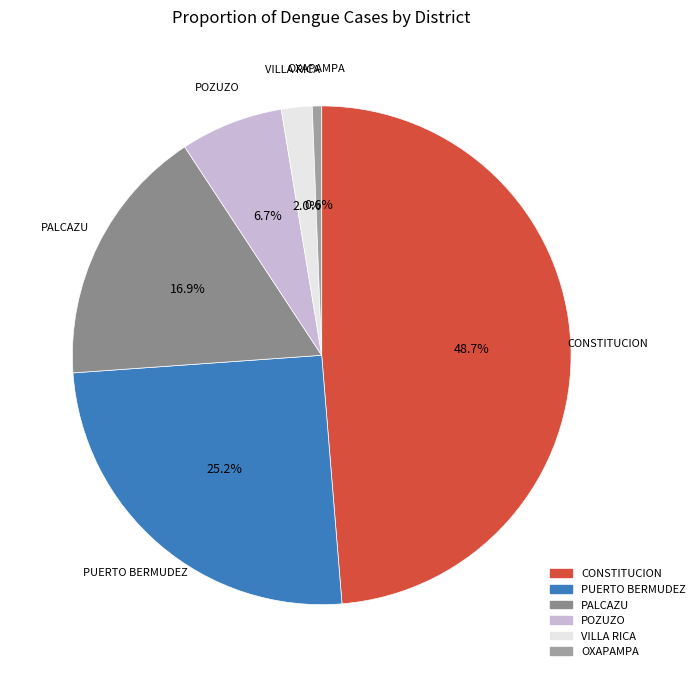

The PALCAZU slice represents 17% of the pie. True or false?

True